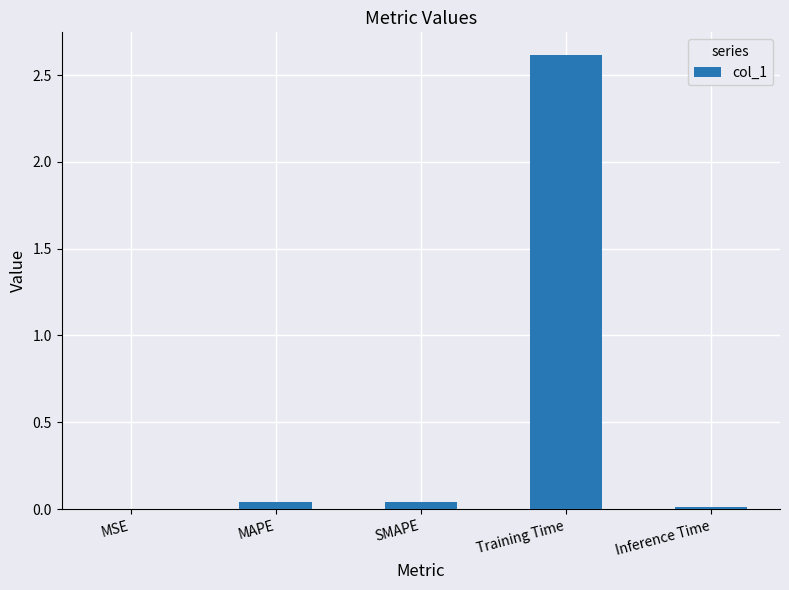

What is the sum of all values?

2.7